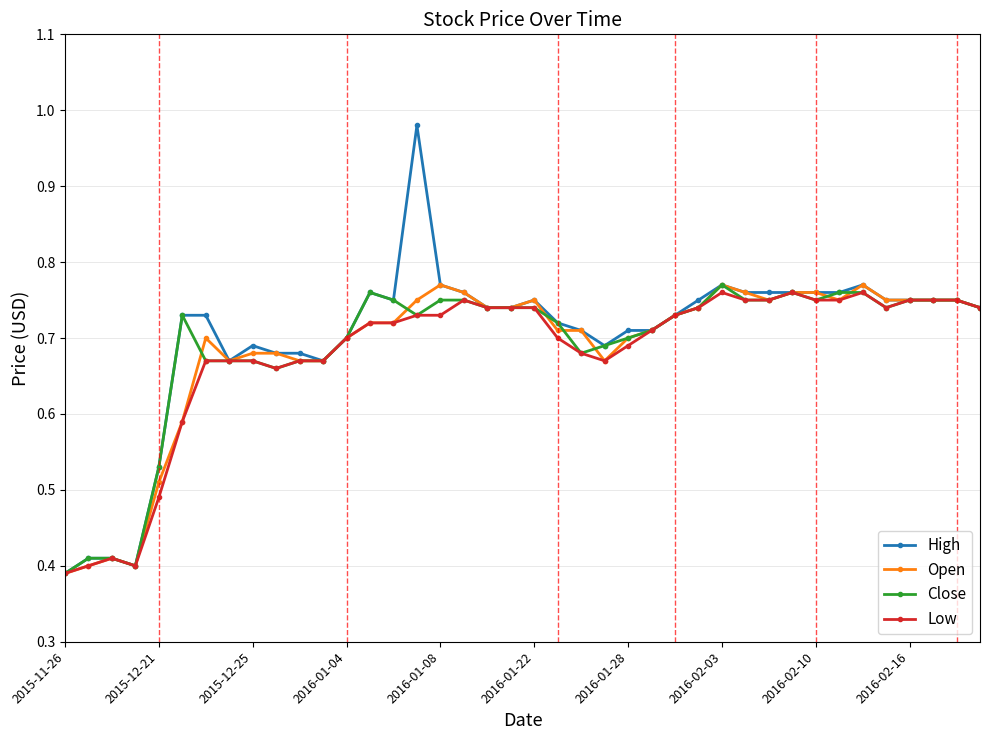

Which series has the largest range (max minus min)?

High